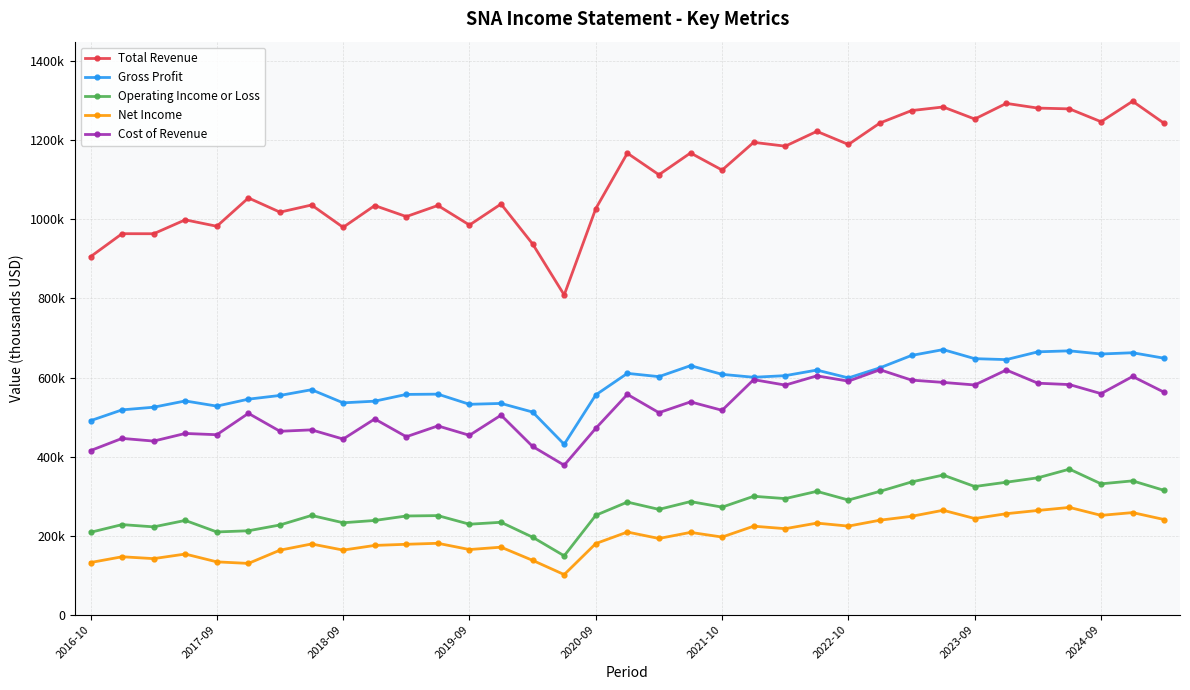

Where is Operating Income or Loss nearest to the value 258400?

2020-09